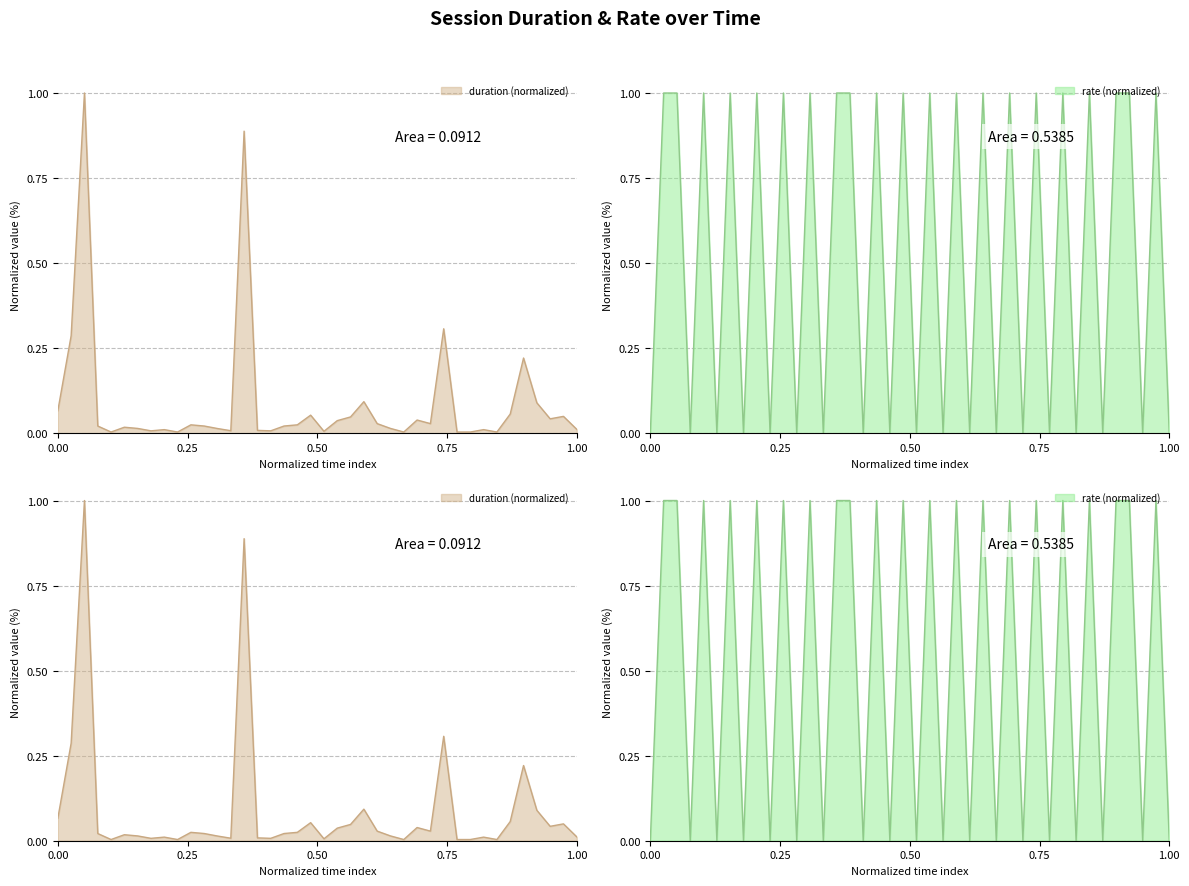

What is the sum of all rate values?

21.0